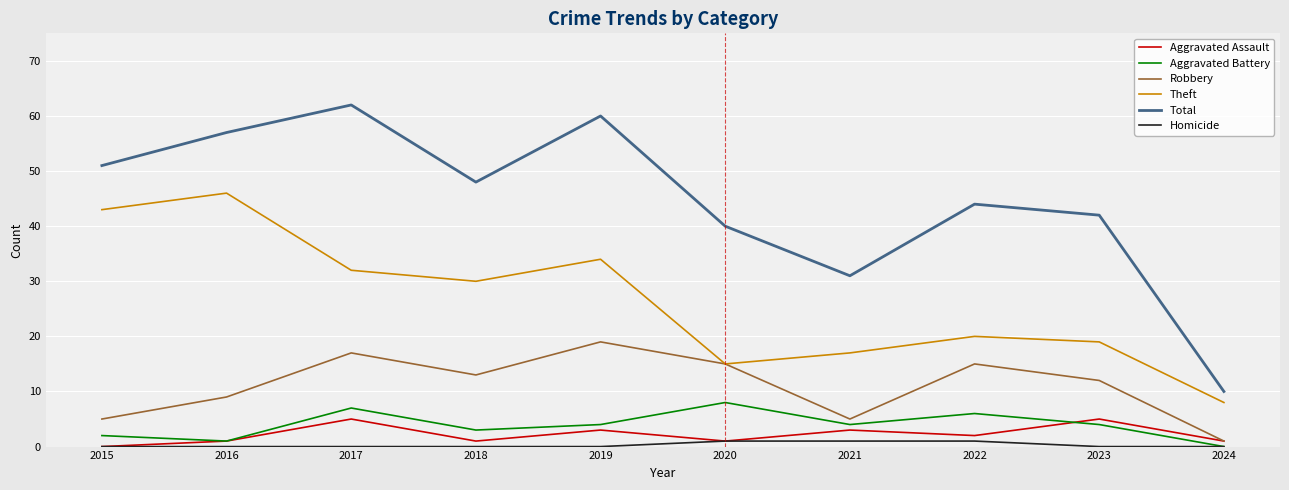

Does the chart have visible grid lines?

Yes